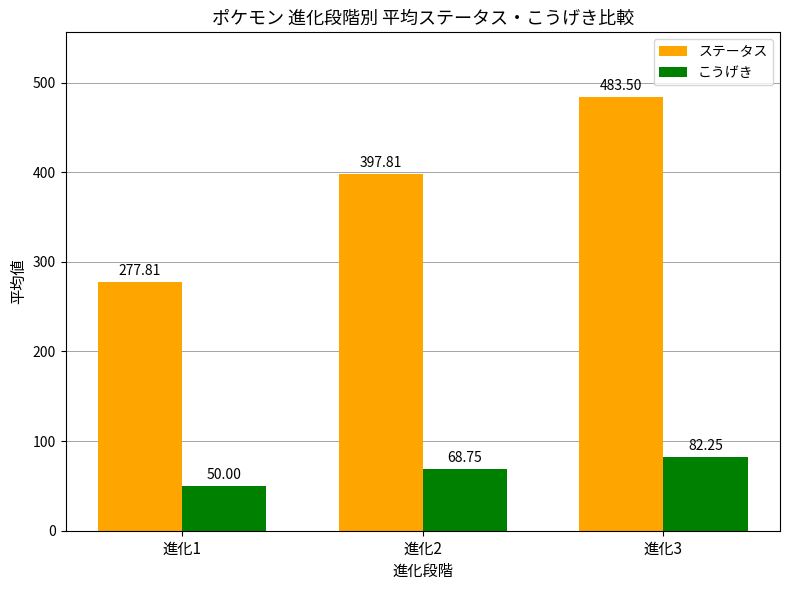

Is it true that こうげき equals 82.2 at 進化3?

True